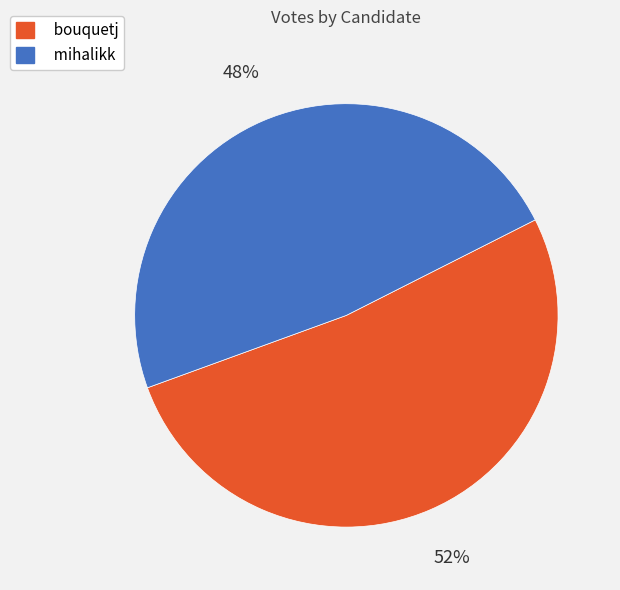

How many slices are in this pie chart?

2